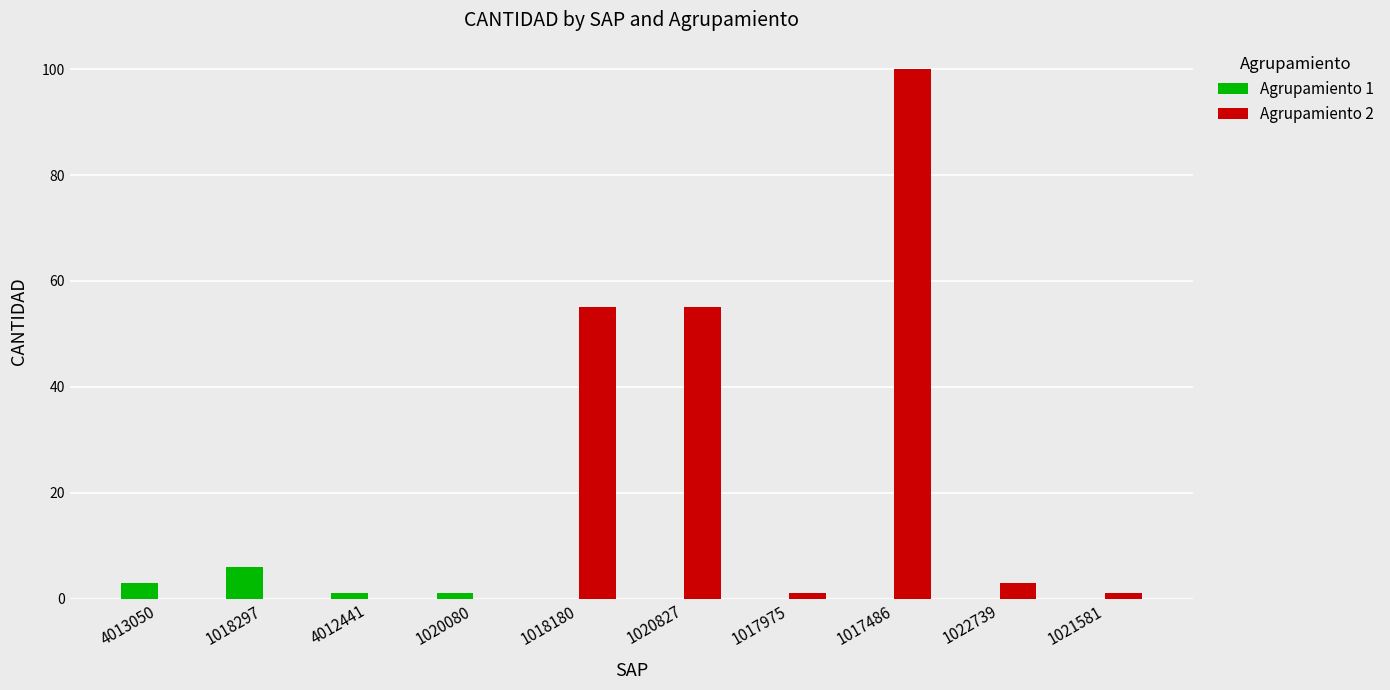

What is the total value across all series at 4013050?

3